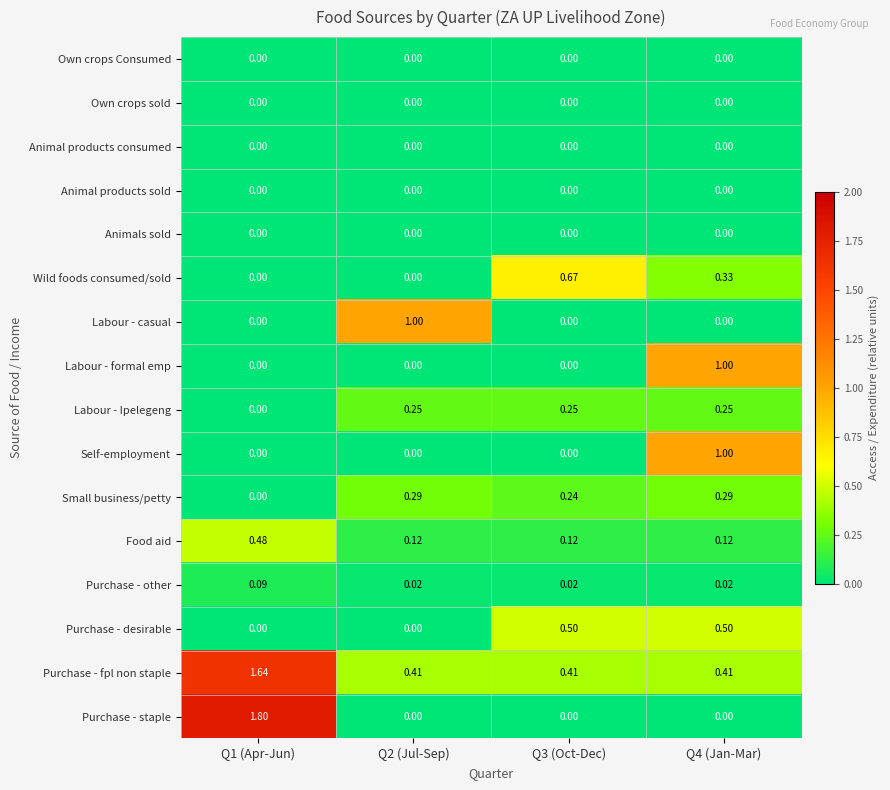

Which series has the largest total across all categories?

Purchase - fpl non staple